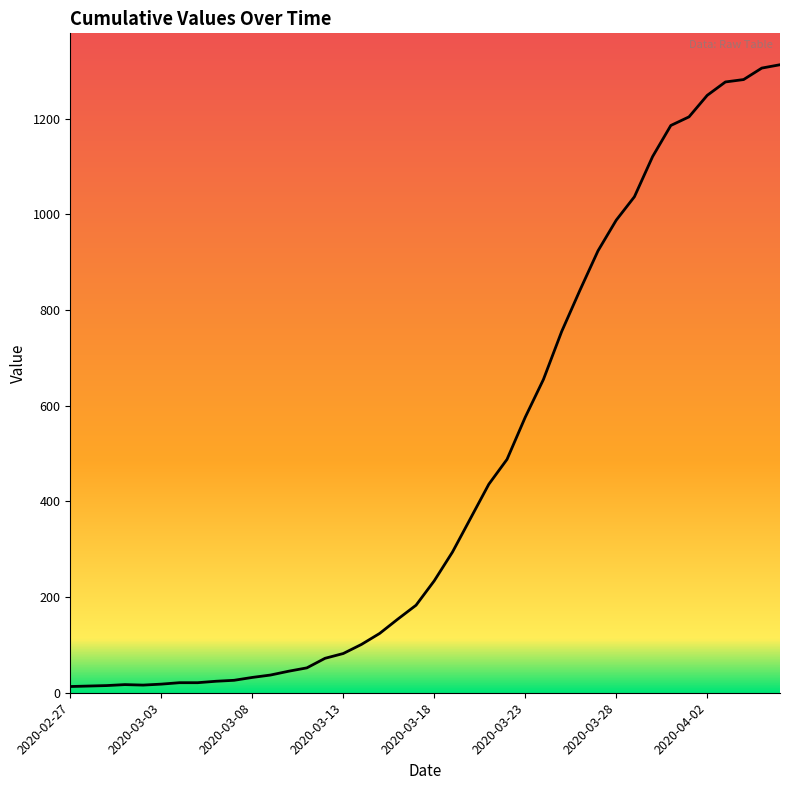

What is the greatest value displayed?

1313